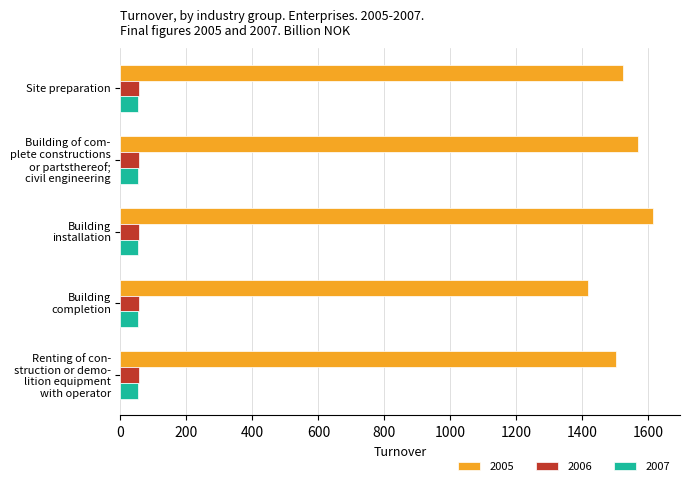

What is the maximum value for 2005?

1615